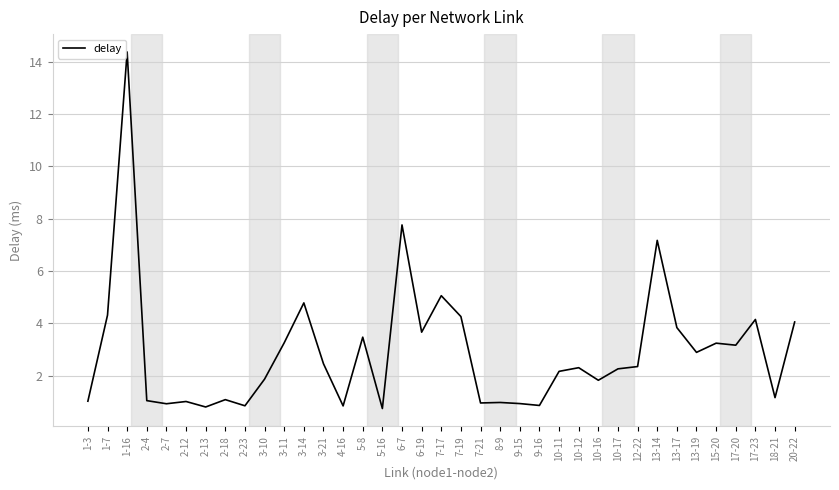

Read the value at 8-9.

1.0